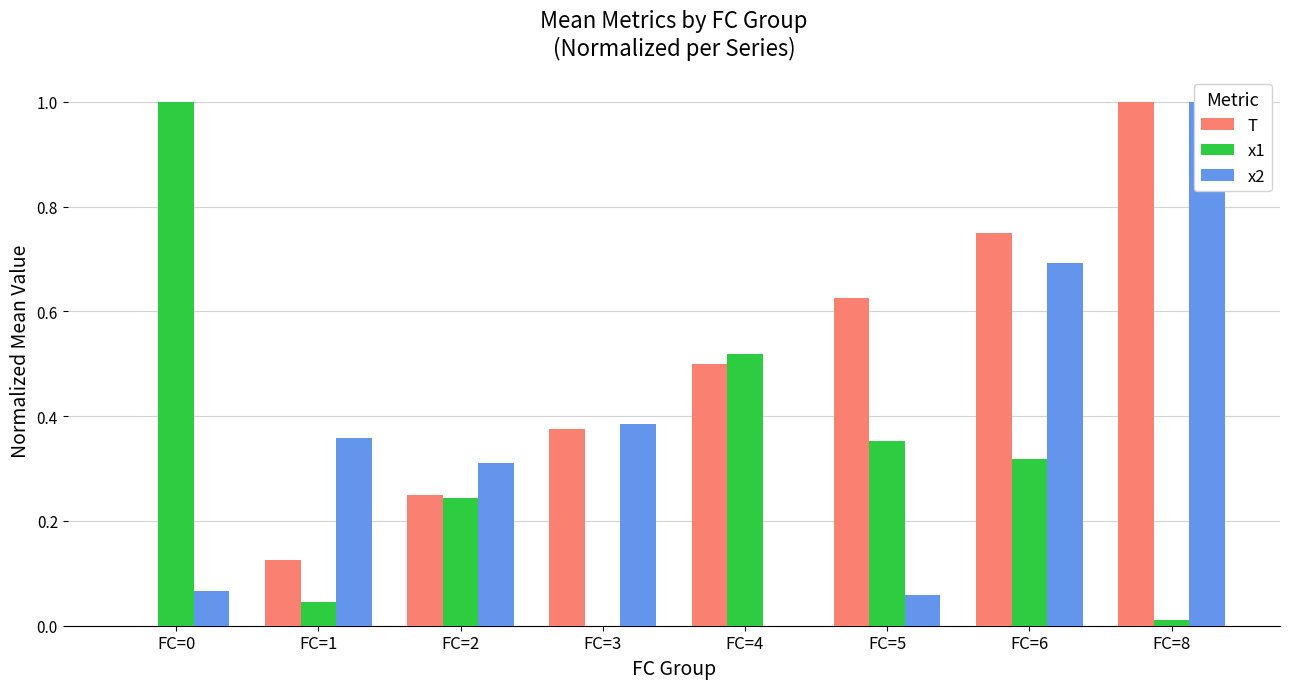

What is the sum of all x2 values?

2.9